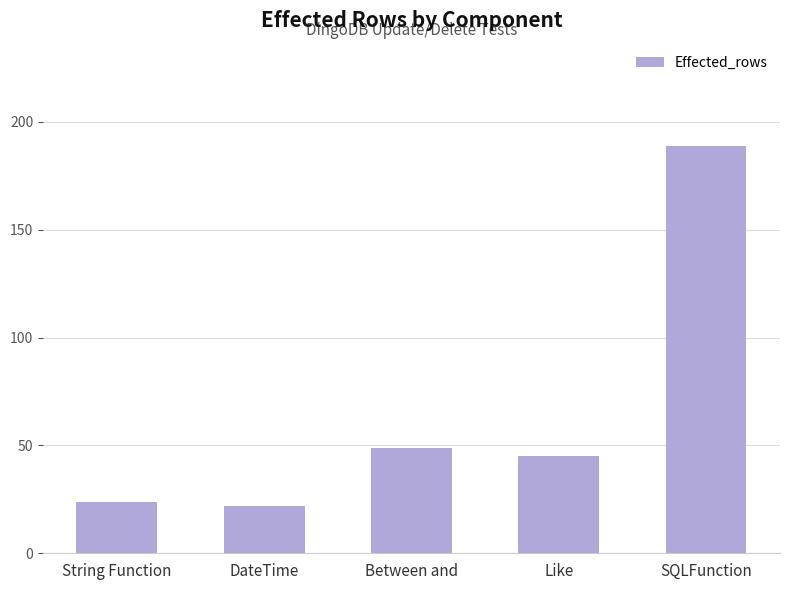

At which label does the data first exceed 45?

Between and